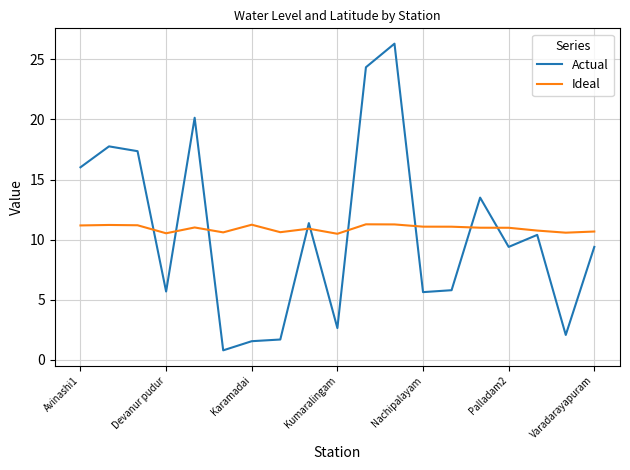

What is the smallest value displayed?

0.8